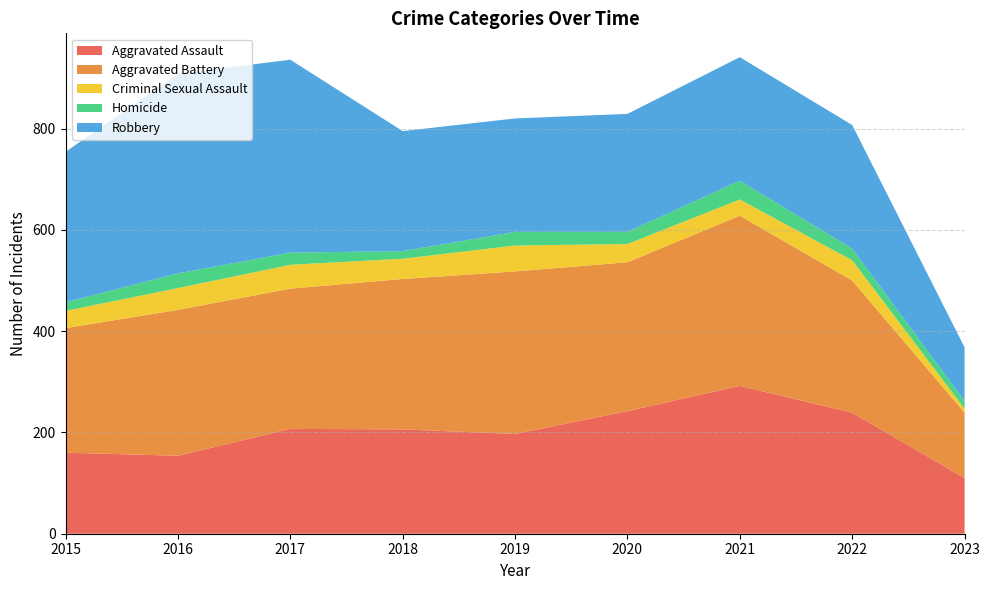

Reading right to left, extract all data points from this chart.

Aggravated Assault: 2023=110	2022=239	2021=292	2020=242	2019=197	2018=206	2017=207	2016=154	2015=160
Aggravated Battery: 2023=129	2022=261	2021=336	2020=294	2019=321	2018=297	2017=277	2016=288	2015=246
Criminal Sexual Assault: 2023=8	2022=40	2021=32	2020=36	2019=51	2018=40	2017=47	2016=43	2015=34
Homicide: 2023=15	2022=23	2021=37	2020=24	2019=27	2018=15	2017=24	2016=29	2015=17
Robbery: 2023=106	2022=244	2021=244	2020=233	2019=224	2018=237	2017=381	2016=394	2015=297